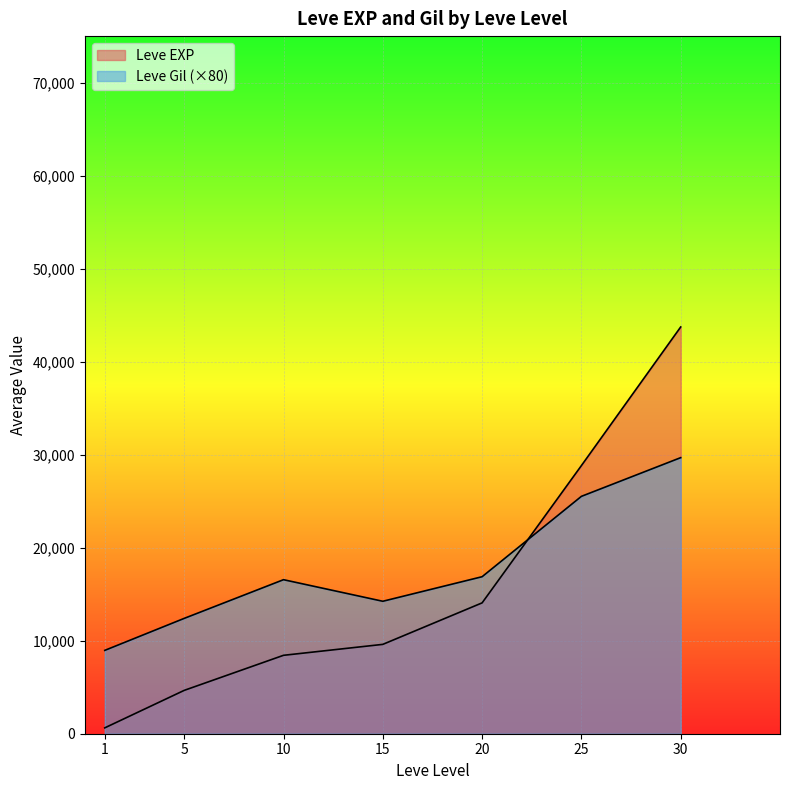

Which category has the highest value across all series?

30